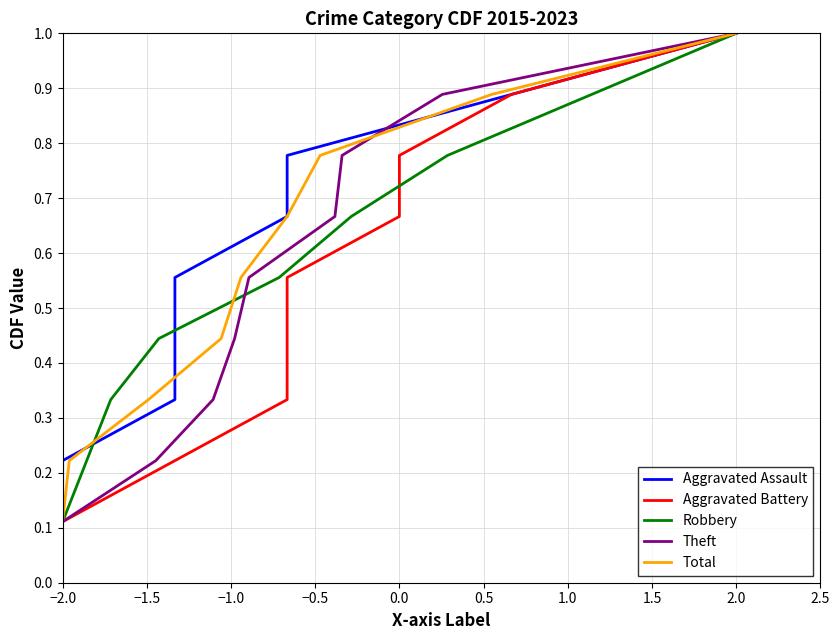

Which category has the highest value in the Total series?

2.0